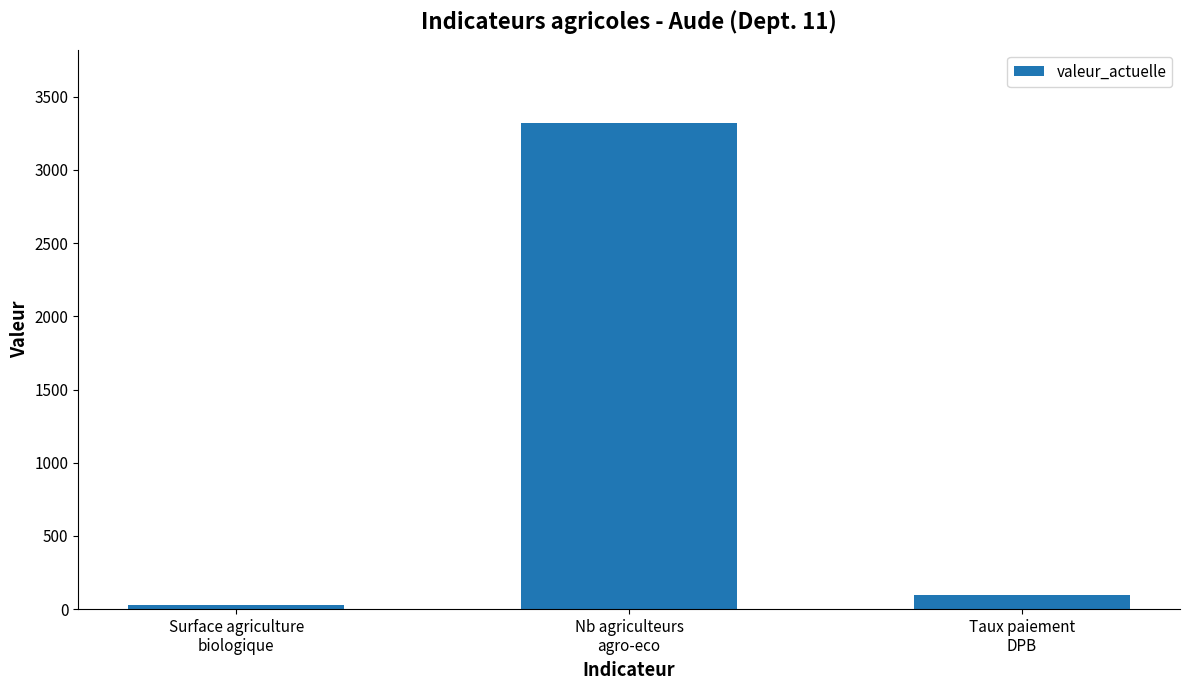

Where is the data nearest to the value 1676?

Taux paiement
DPB